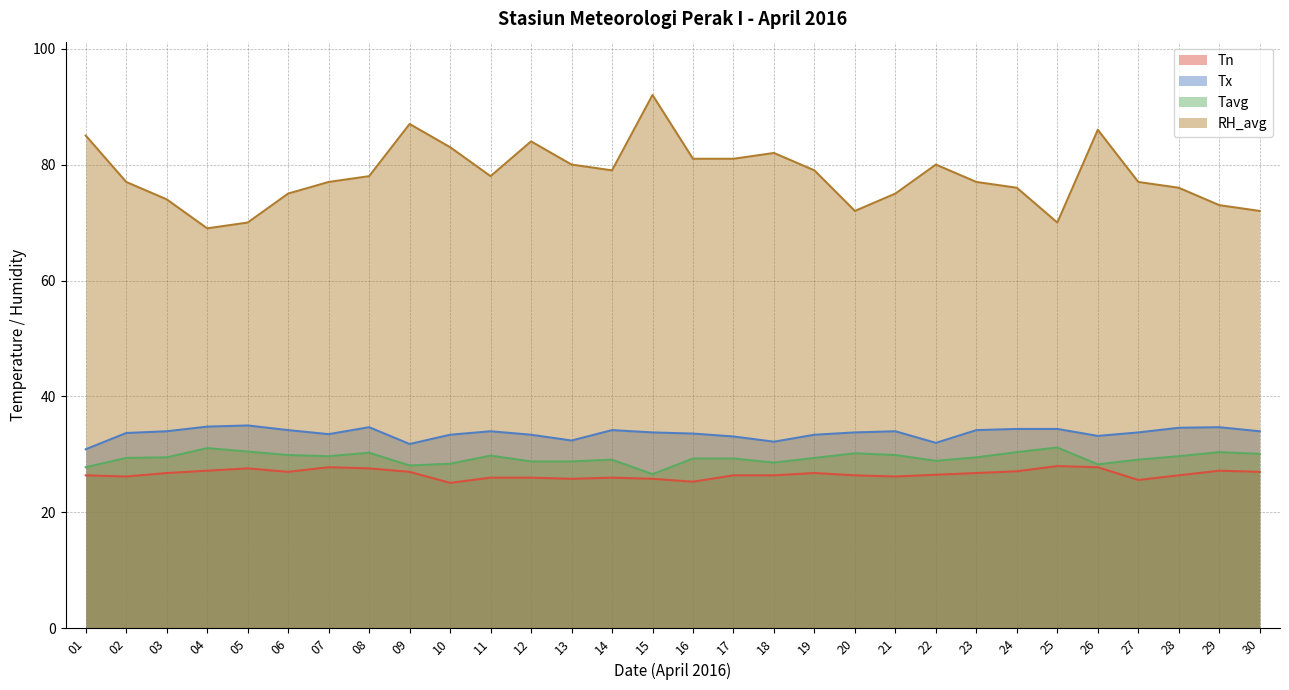

What is the minimum value for Tn?

25.1